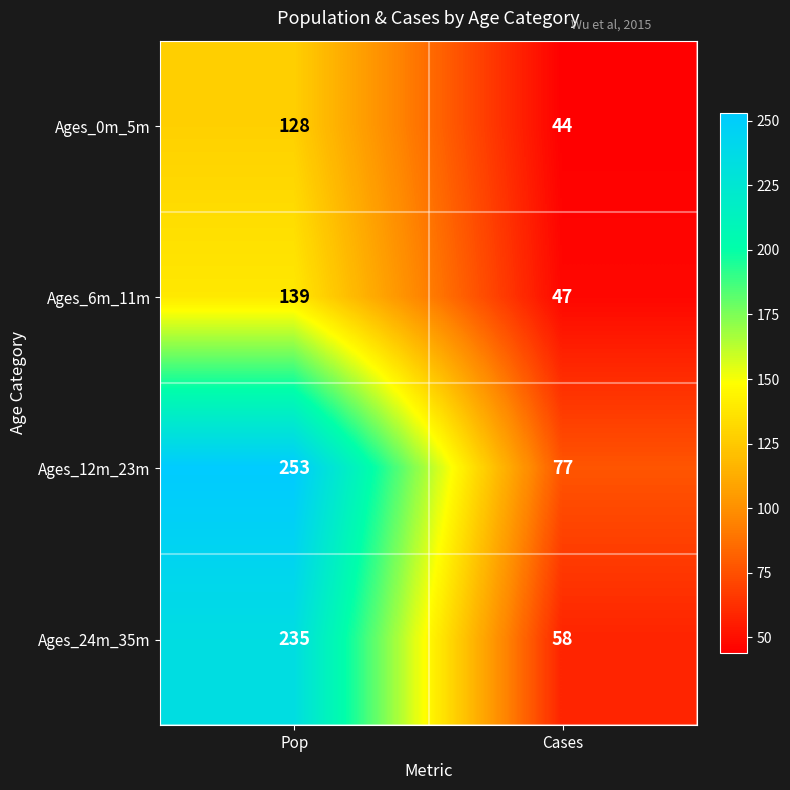

How many distinct data groups are displayed?

4